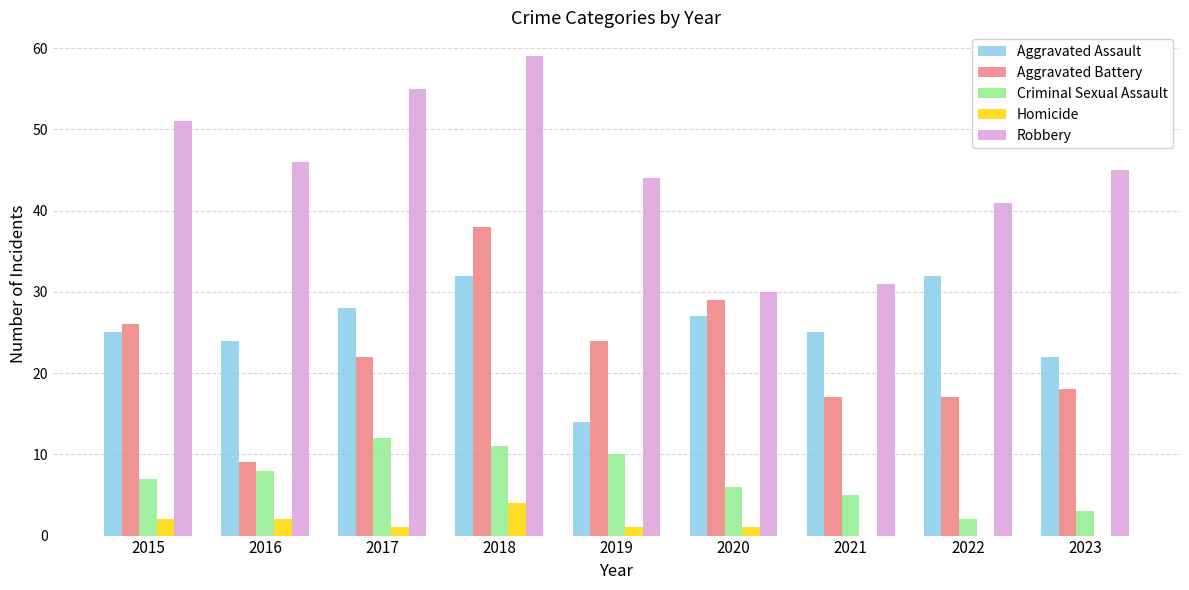

Does the chart contain stacked bars?

No